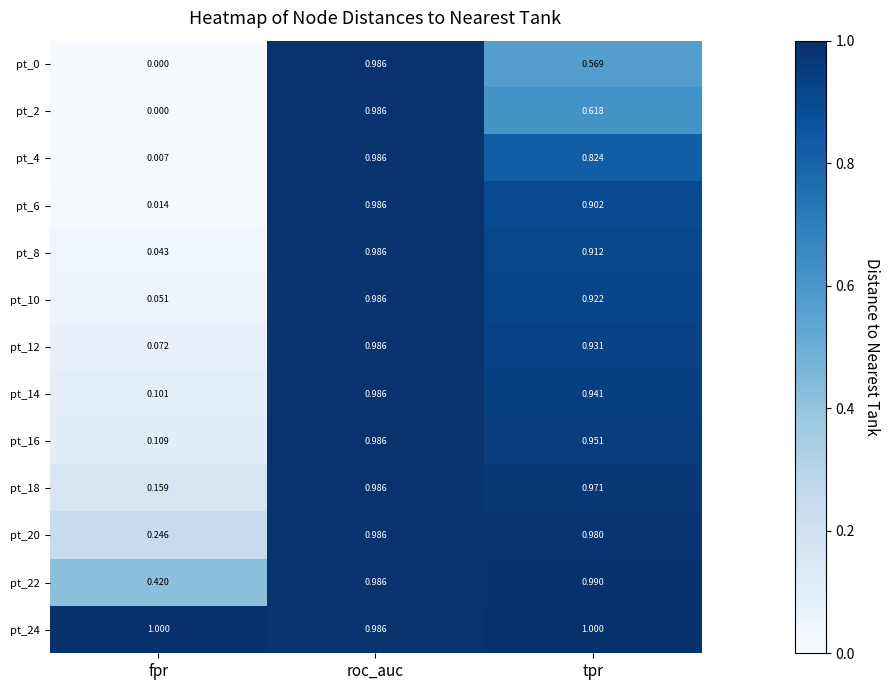

At which category is the sum across all series the highest?

roc_auc